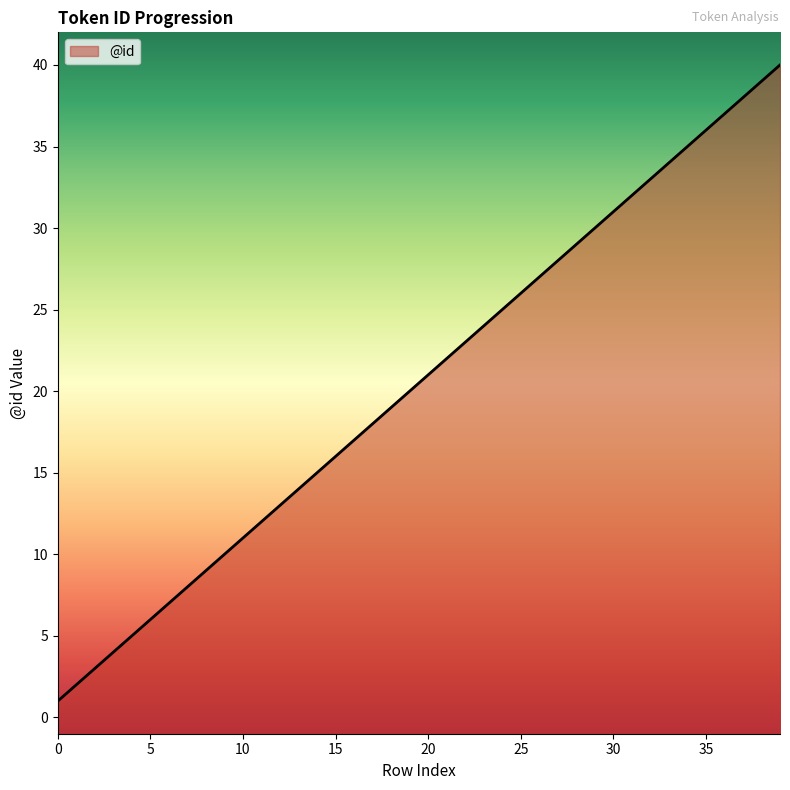

What is the minimum value shown in the chart?

1